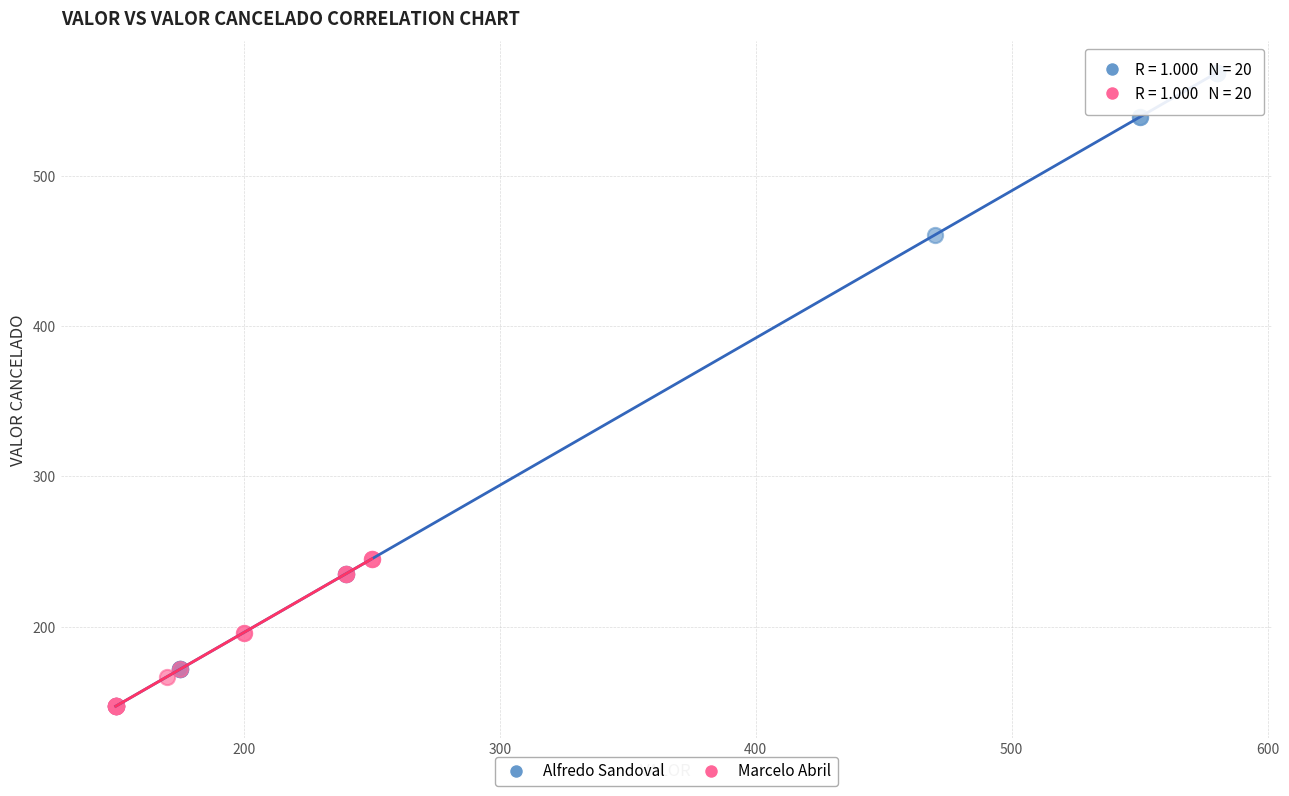

Which series has the widest spread of Y values?

Alfredo Sandoval